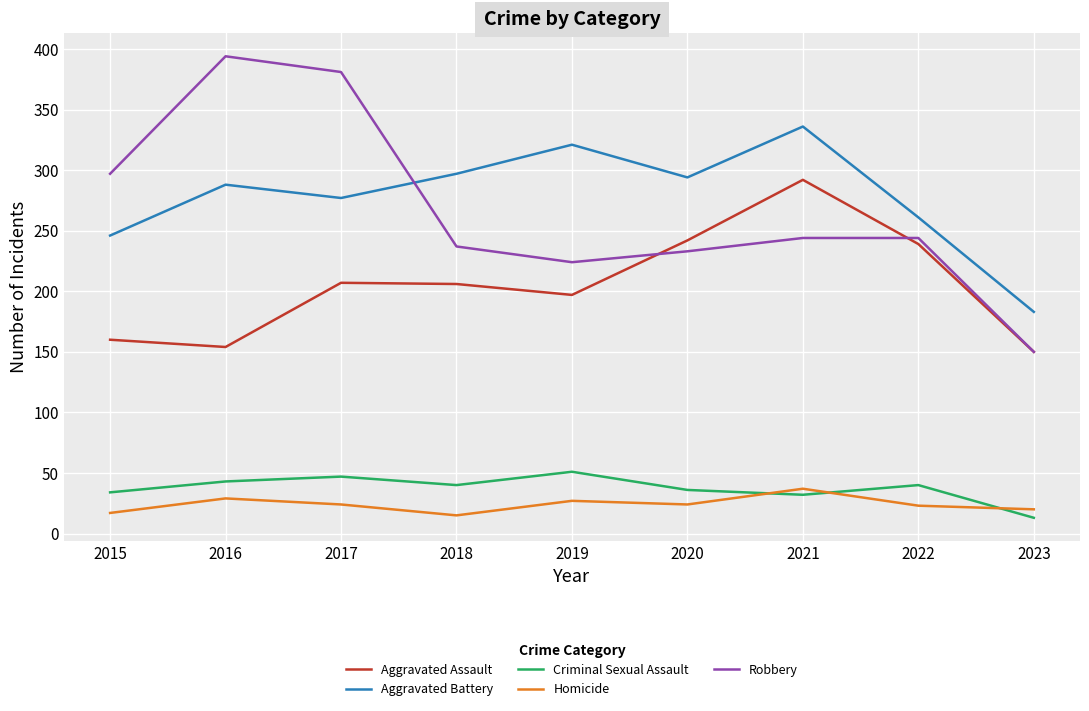

Rank the series by their maximum value, from highest to lowest.

Robbery, Aggravated Battery, Aggravated Assault, Criminal Sexual Assault, Homicide